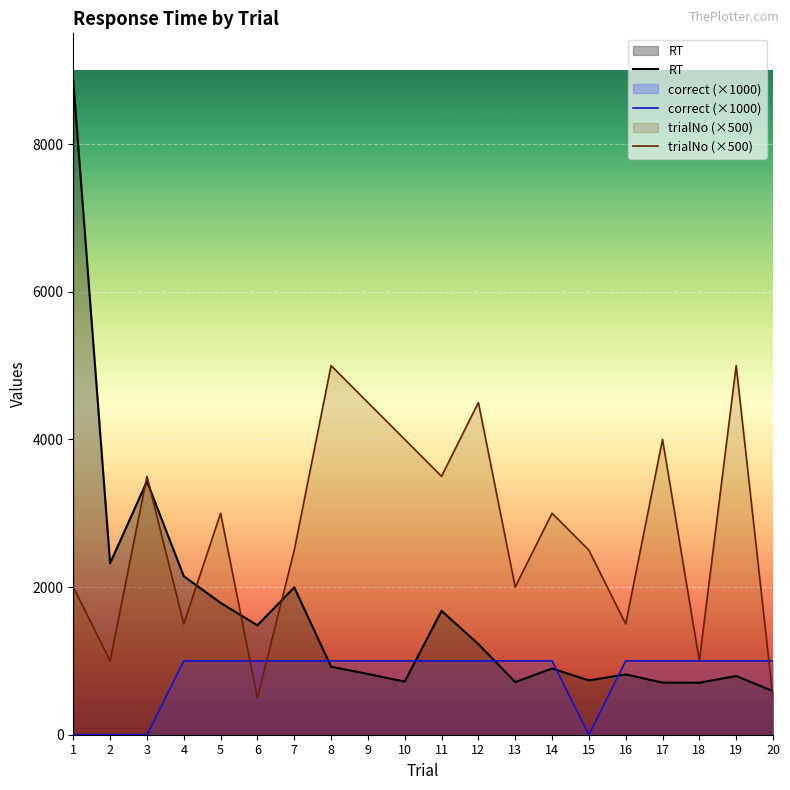

Reading right to left, transcribe all the data shown in this chart.

RT: 20=590	19=795	18=704	17=706	16=817	15=736	14=897	13=713	12=1227	11=1678	10=719	9=823	8=921	7=1996	6=1482	5=1786	4=2147	3=3433	2=2322	1=8854
correct (×1000): 20=1000	19=1000	18=1000	17=1000	16=1000	15=0	14=1000	13=1000	12=1000	11=1000	10=1000	9=1000	8=1000	7=1000	6=1000	5=1000	4=1000	3=0	2=0	1=0
trialNo (×500): 20=500	19=5000	18=1000	17=4000	16=1500	15=2500	14=3000	13=2000	12=4500	11=3500	10=4000	9=4500	8=5000	7=2500	6=500	5=3000	4=1500	3=3500	2=1000	1=2000